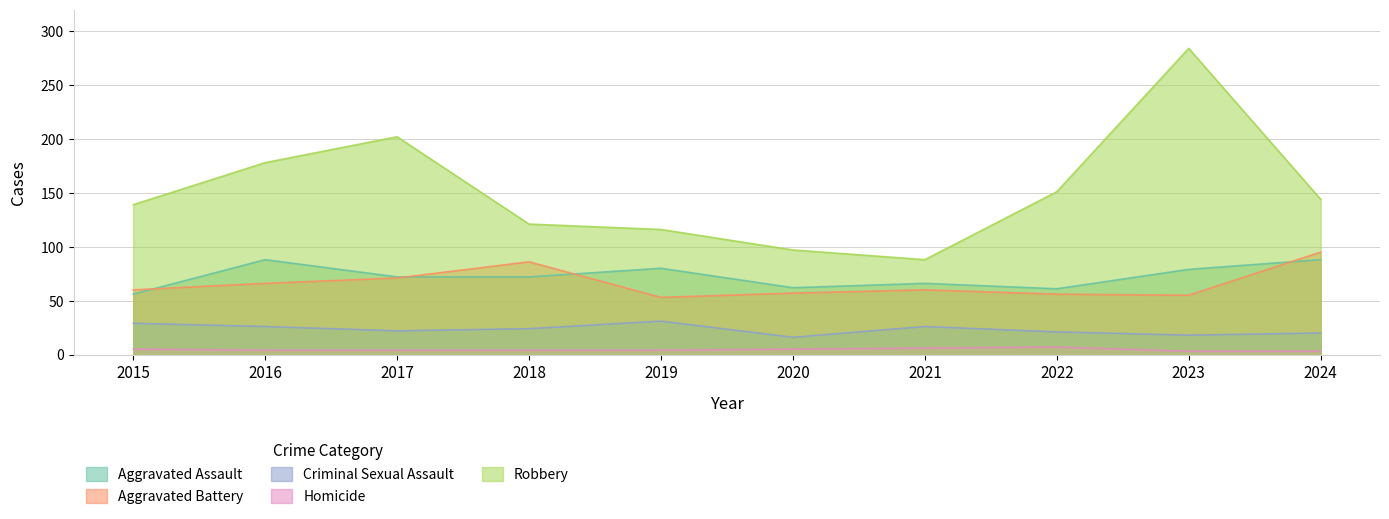

At which category is the sum across all series the highest?

2023